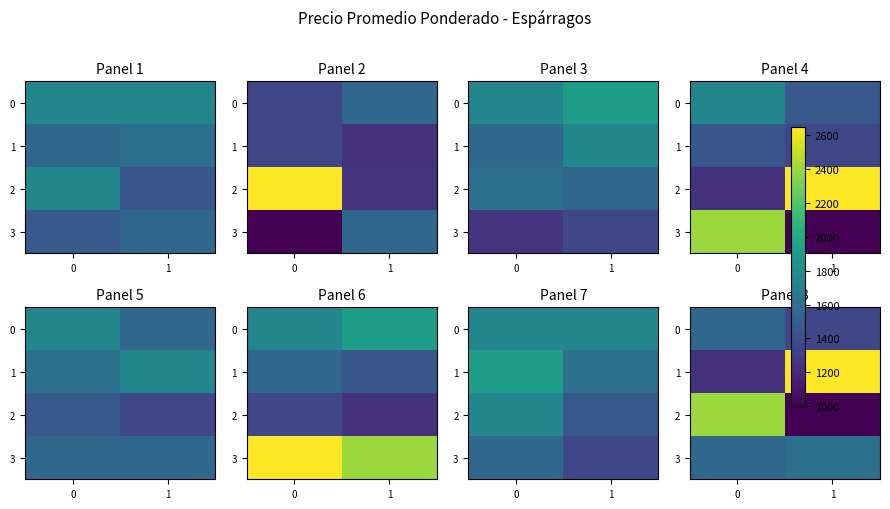

Is it true that 2 equals 1271 at 0?

False